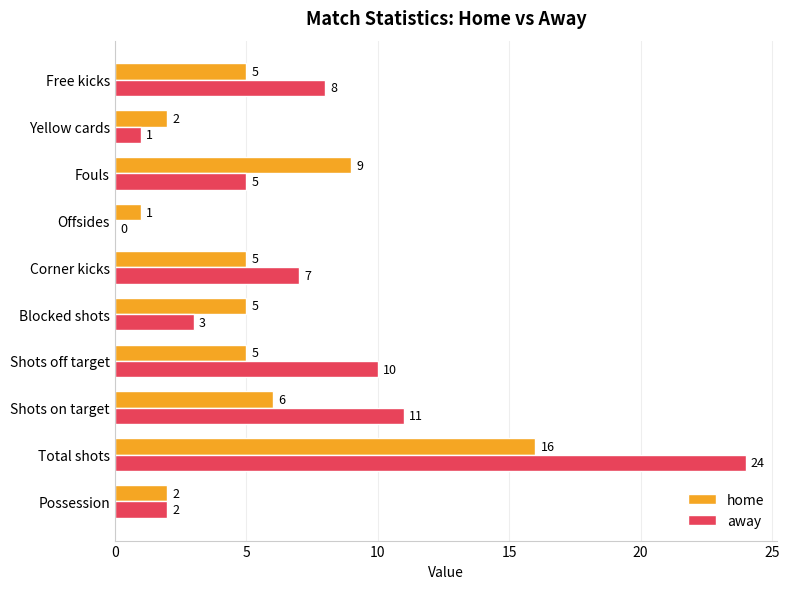

Where is home nearest to the value 8?

Fouls